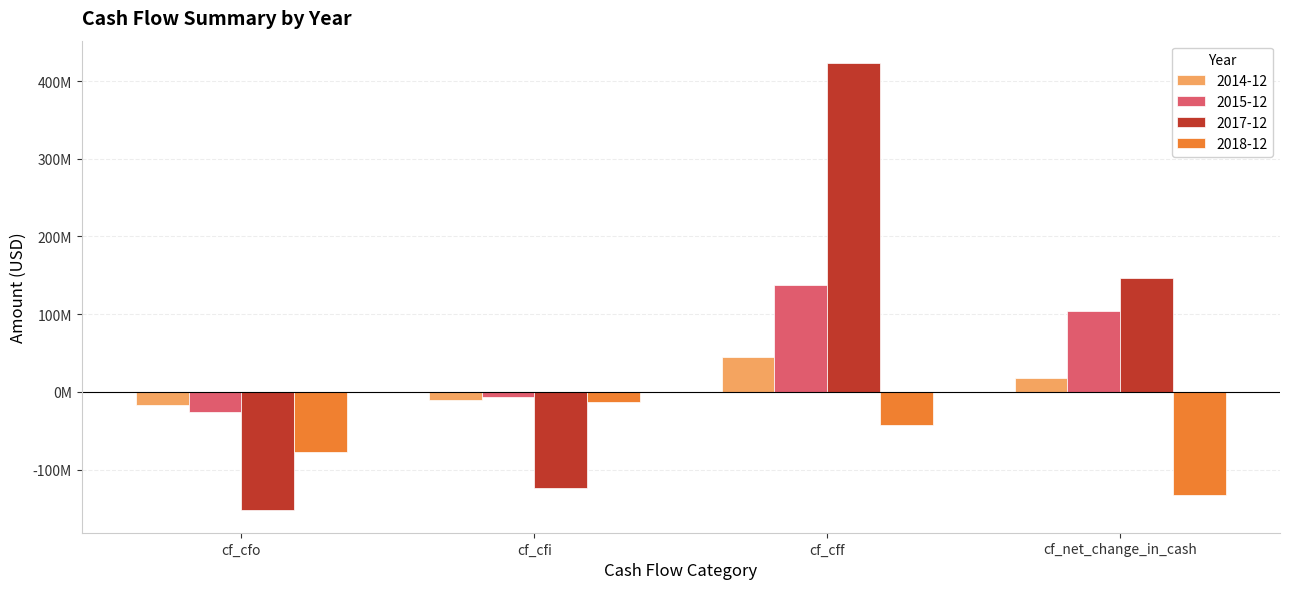

What is the difference between the 2015-12 values at cf_cfo and cf_cfi?

20460000